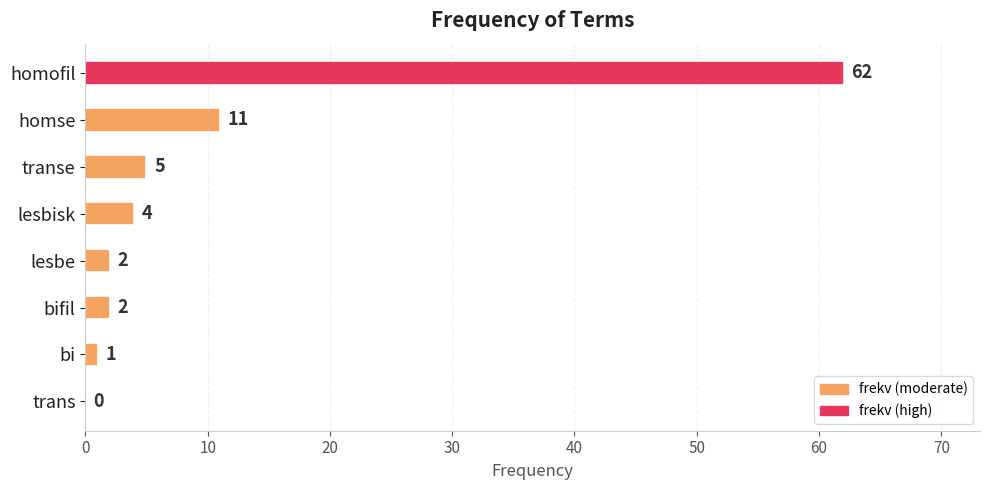

What is the sum of all values?

87